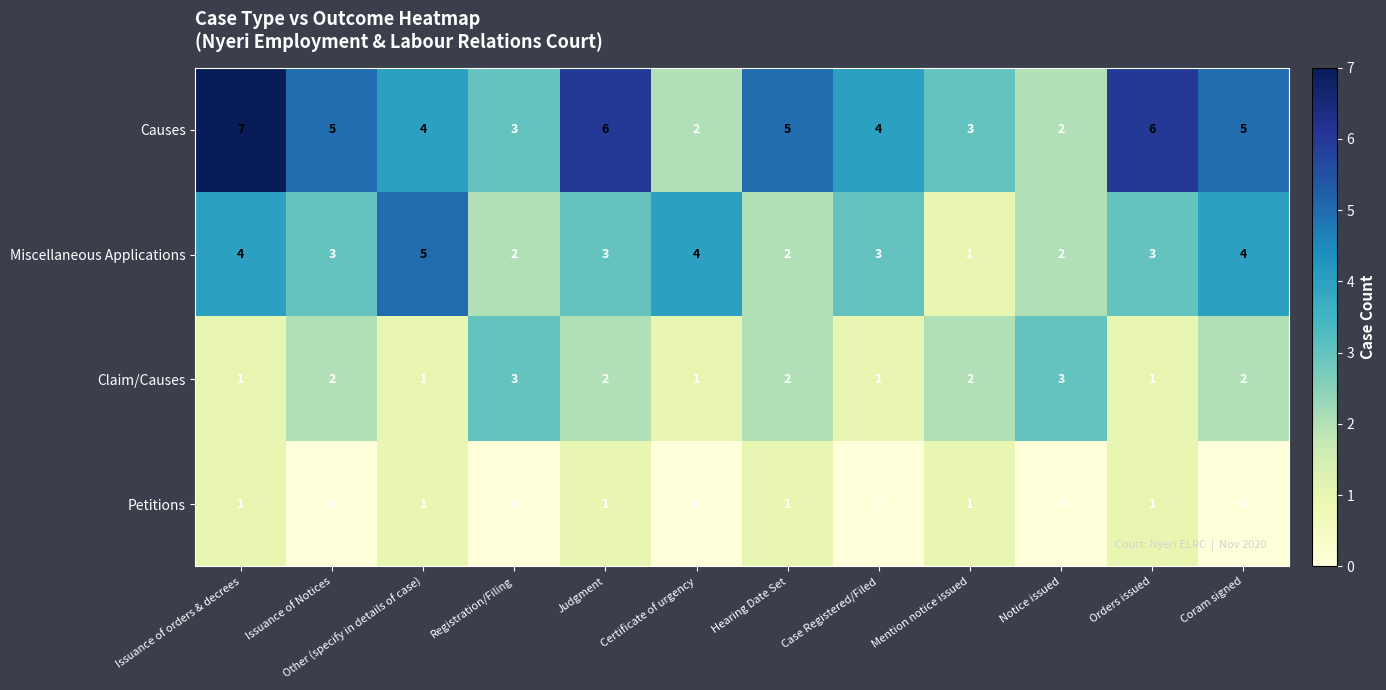

Which series has the widest spread of values?

Causes